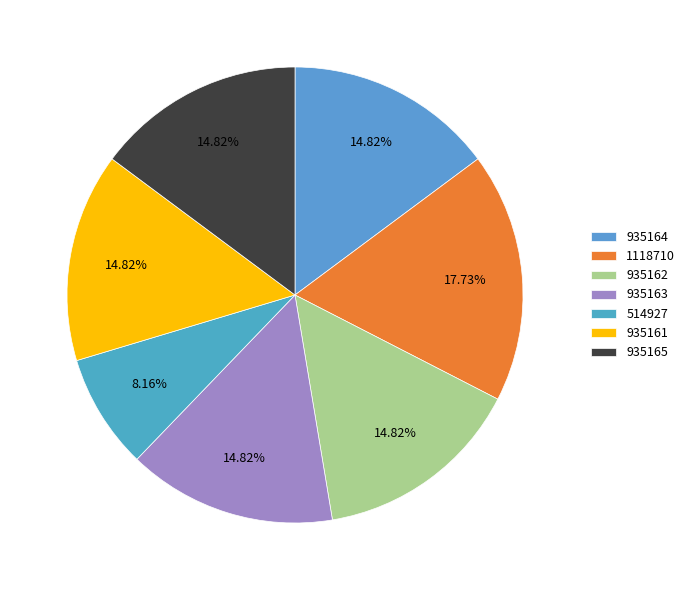

What percentage is the 935163 slice, to the nearest percent?

15%